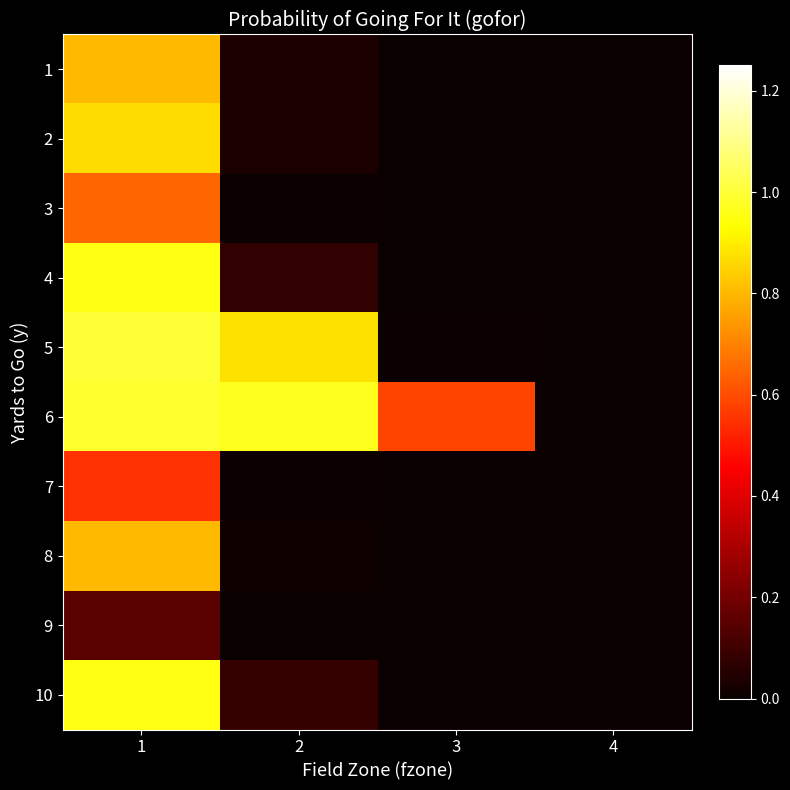

What is the spread (max minus min) of values at 2?

1.0